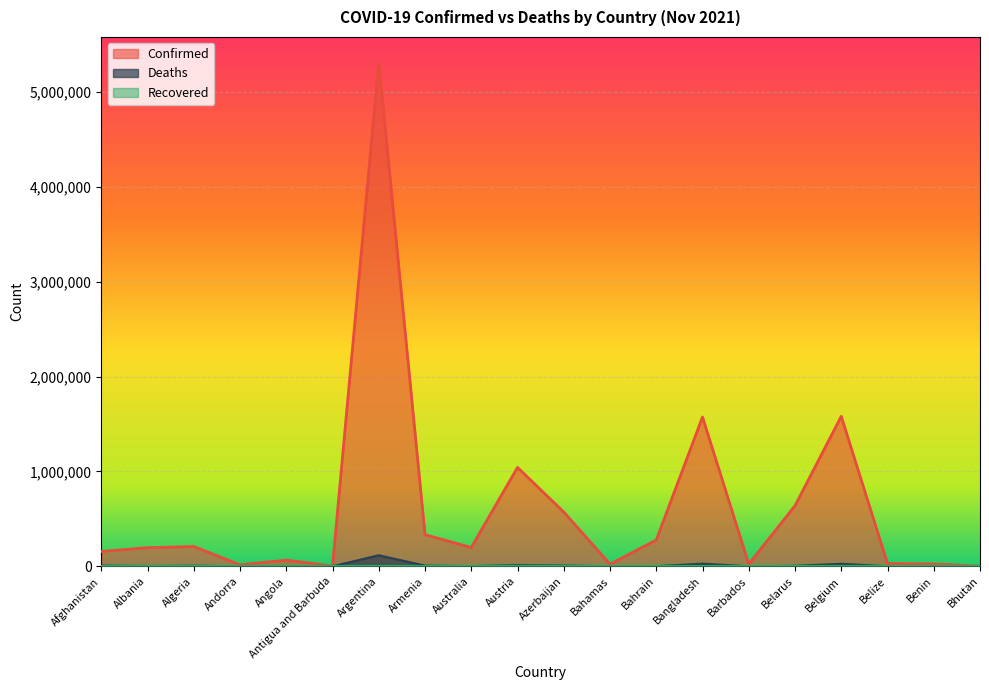

What is the total value across all series at Argentina?

5431076